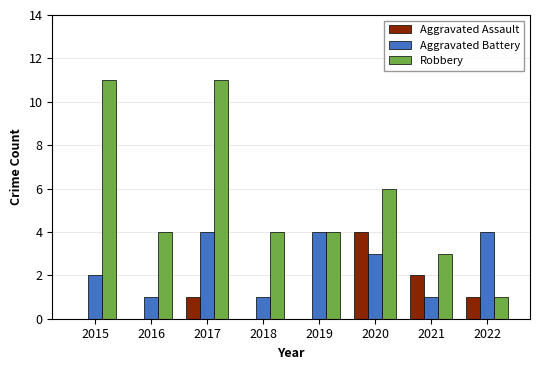

What is the total value across all series at 2015?

13